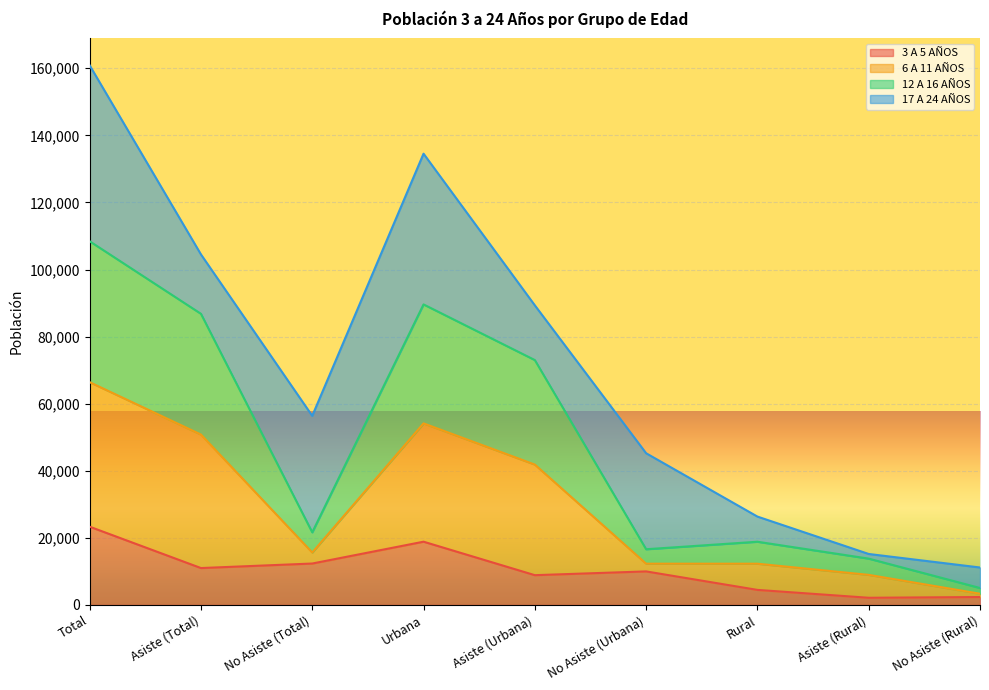

The value of 3 A 5 AÑOS at No Asiste (Total) is 17658. True or false?

False